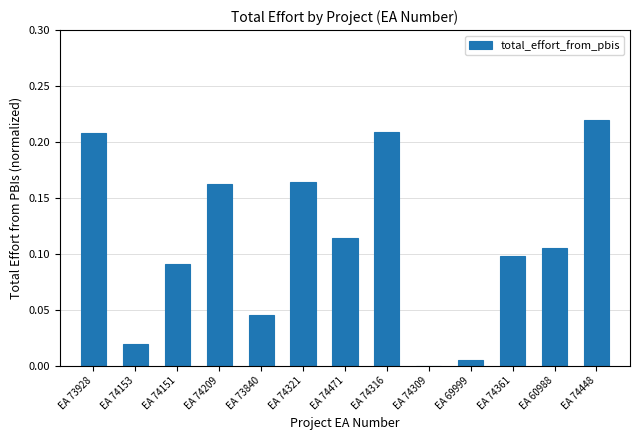

How many categories are shown in the chart?

13